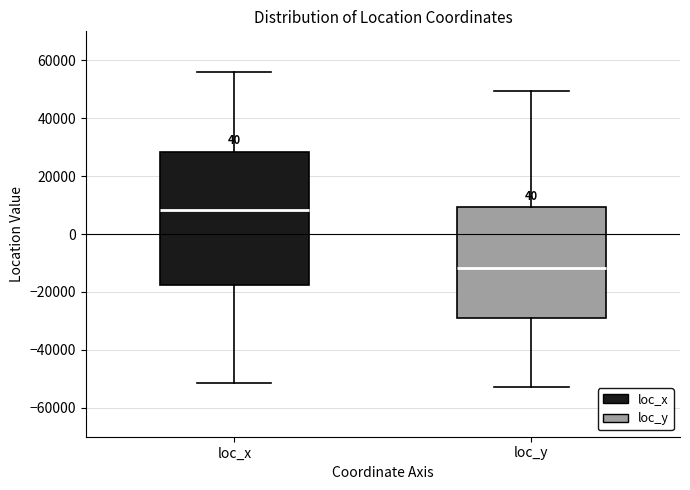

Where is the upper edge of the box for loc_y on the y-axis? The values are not printed on the chart, so give them approximately, as read against the axis.

10000